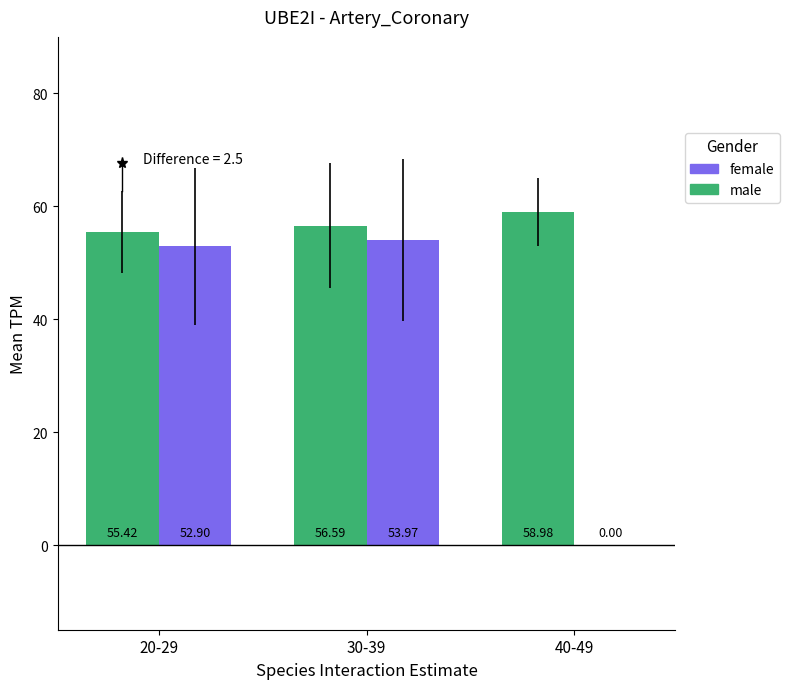

Between 20-29 and 30-39, which series saw the biggest shift?

male